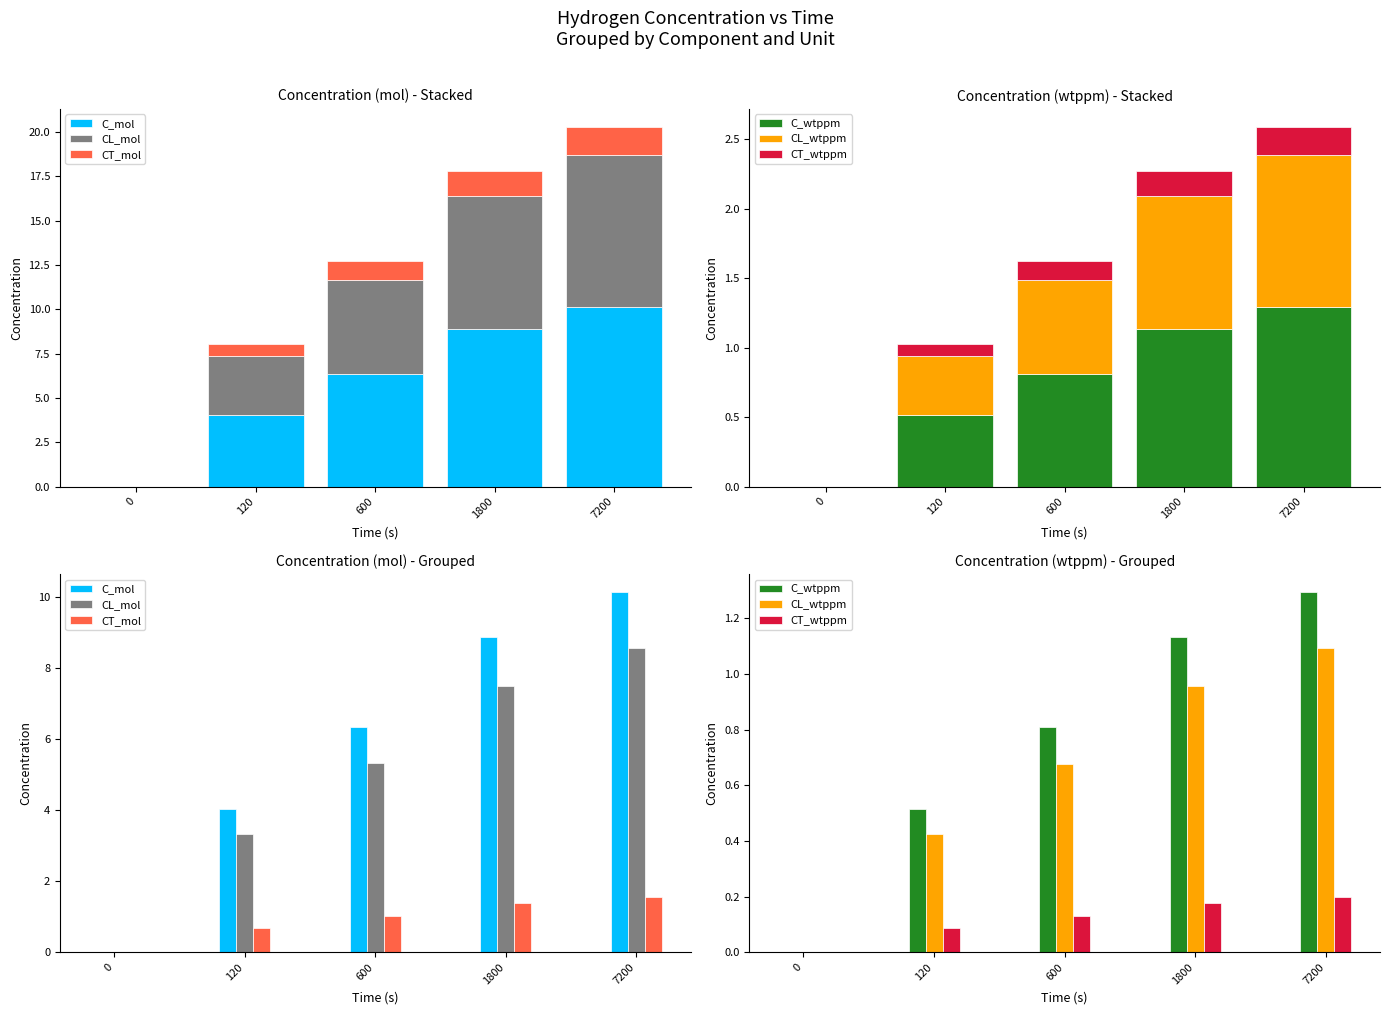

True or false: C_mol has a value of -3.8 at 0.

False